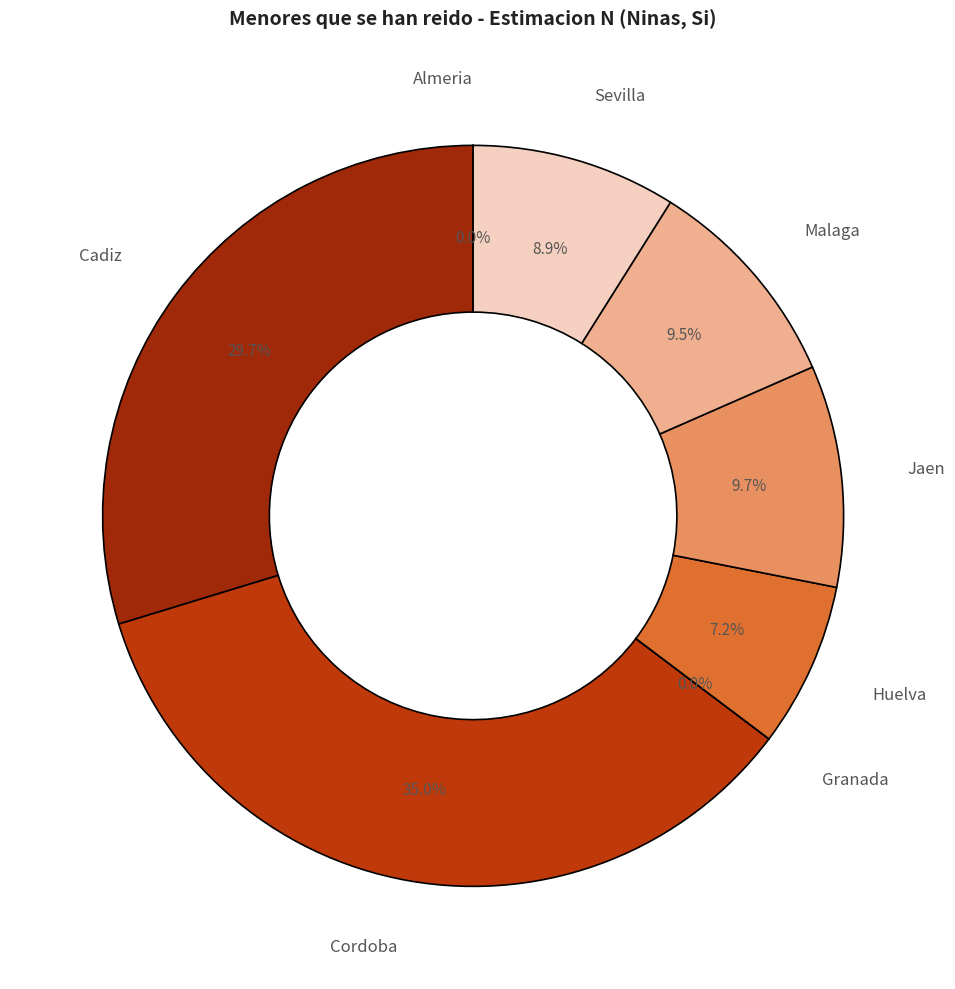

Does Sevilla represent more than half of the total?

No